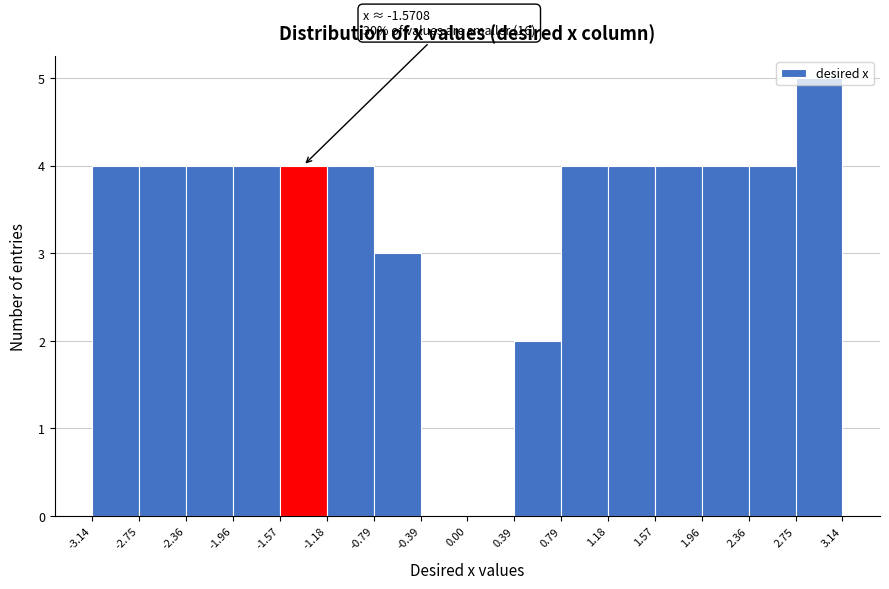

Over which range of the x-axis is the bar tallest?

2.75 to 3.14